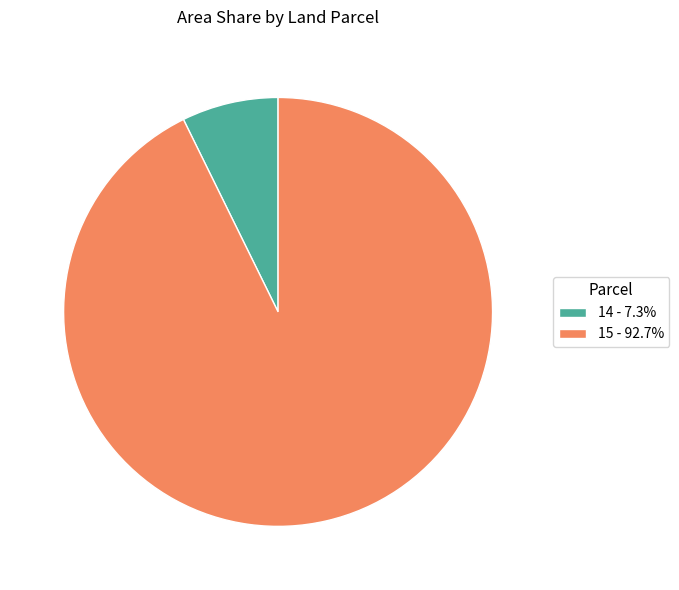

Which category accounts for the majority?

15